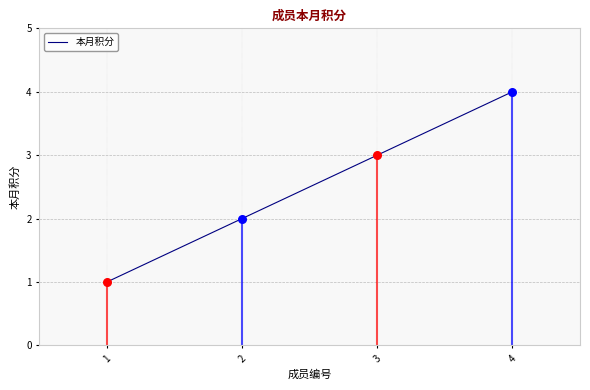

What is the change in value from 1 to 3?

+2